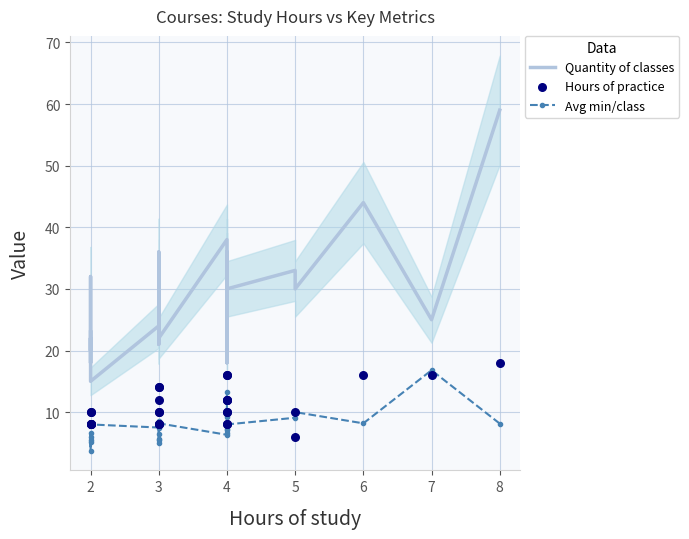

Which series contains the lowest Y value?

Avg min/class